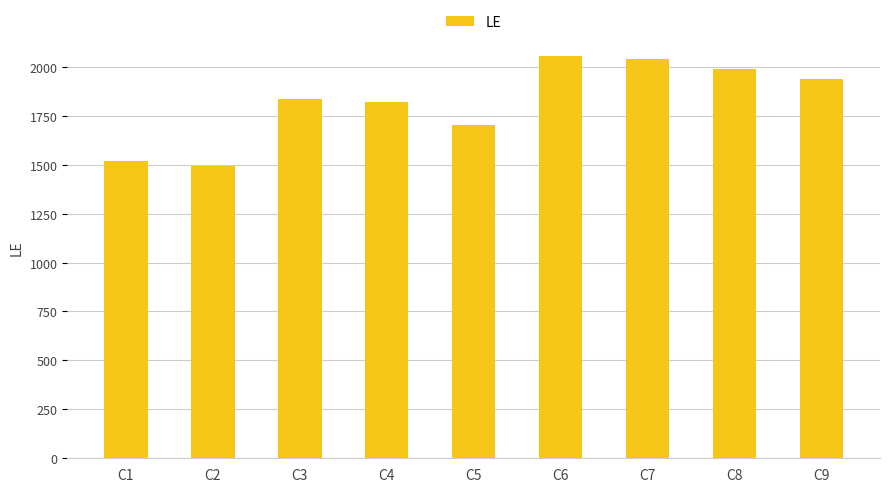

What is the change in value from C4 to C9?

+115